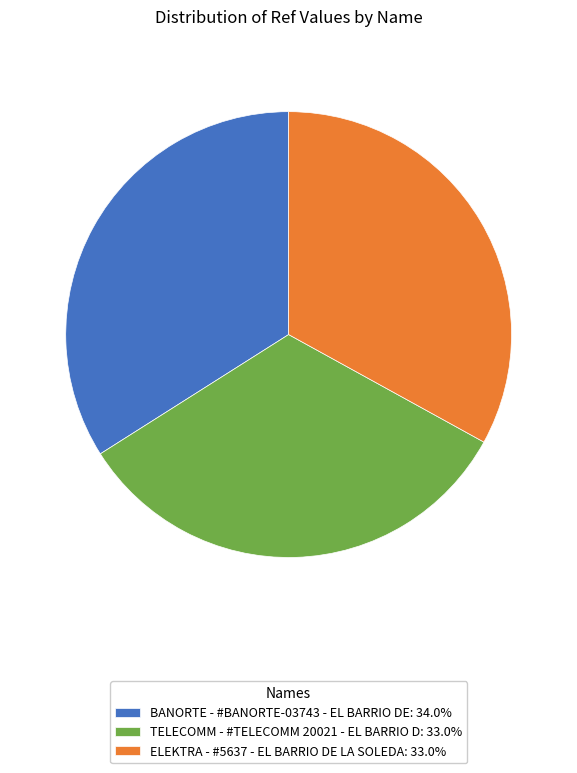

What is the ratio of the value at BANORTE - #BANORTE-03743 - EL BARRIO DE: 34.0% to the value at ELEKTRA - #5637 - EL BARRIO DE LA SOLEDA: 33.0%?

1.0